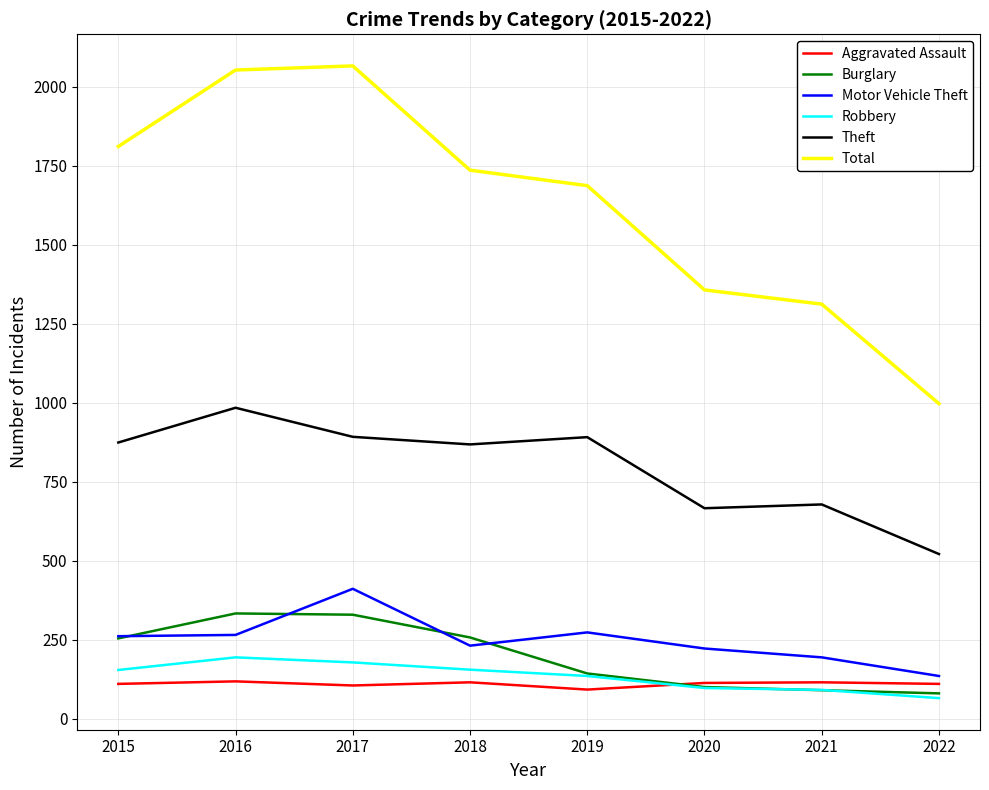

What is the smallest value displayed?

65